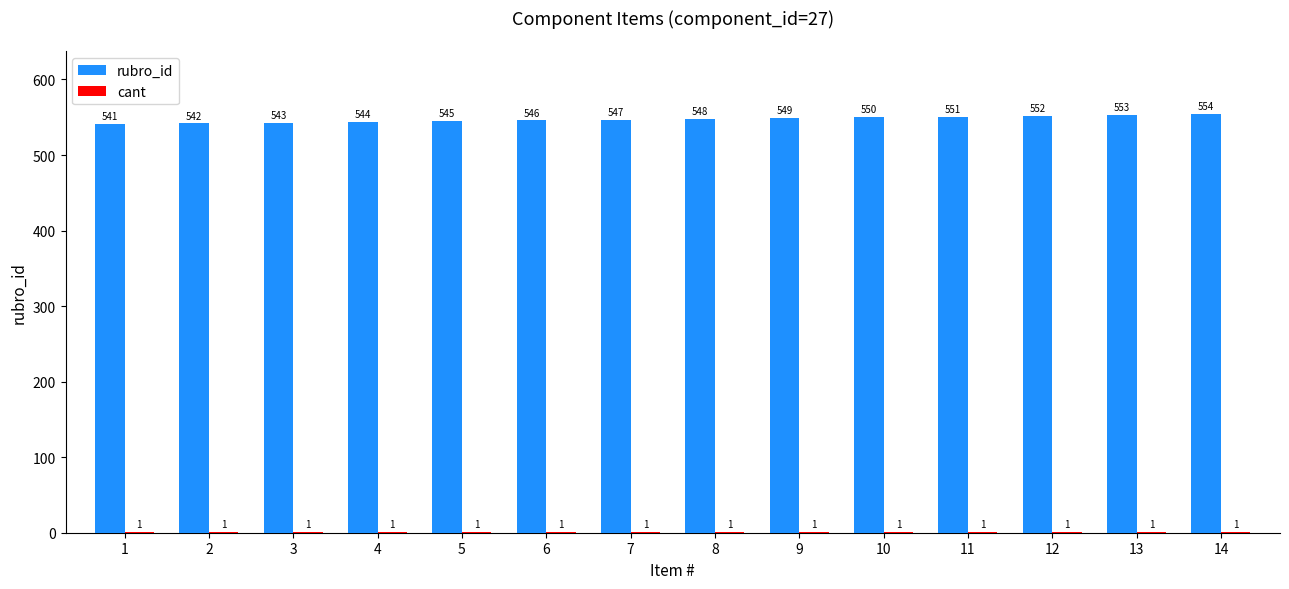

Which label corresponds to the largest value in the chart?

14